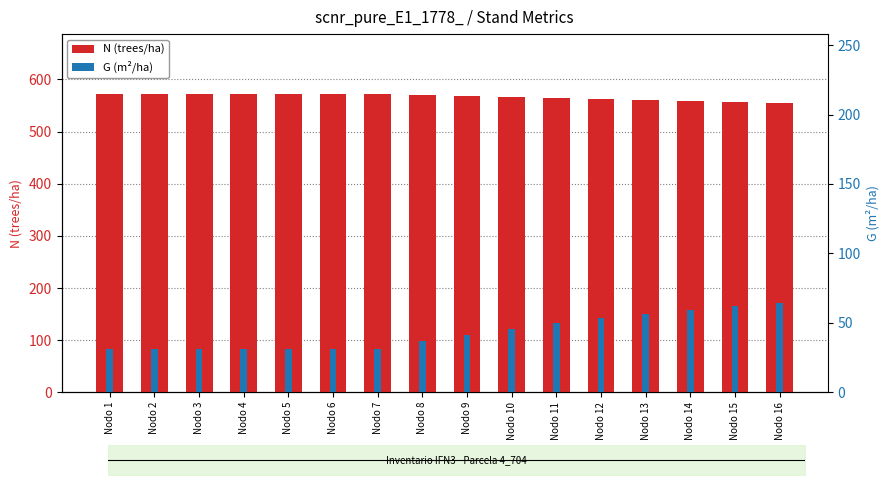

Rank the categories by N (trees/ha) value from highest to lowest.

Nodo 1, Nodo 2, Nodo 3, Nodo 4, Nodo 5, Nodo 6, Nodo 7, Nodo 8, Nodo 9, Nodo 10, Nodo 11, Nodo 12, Nodo 13, Nodo 14, Nodo 15, Nodo 16